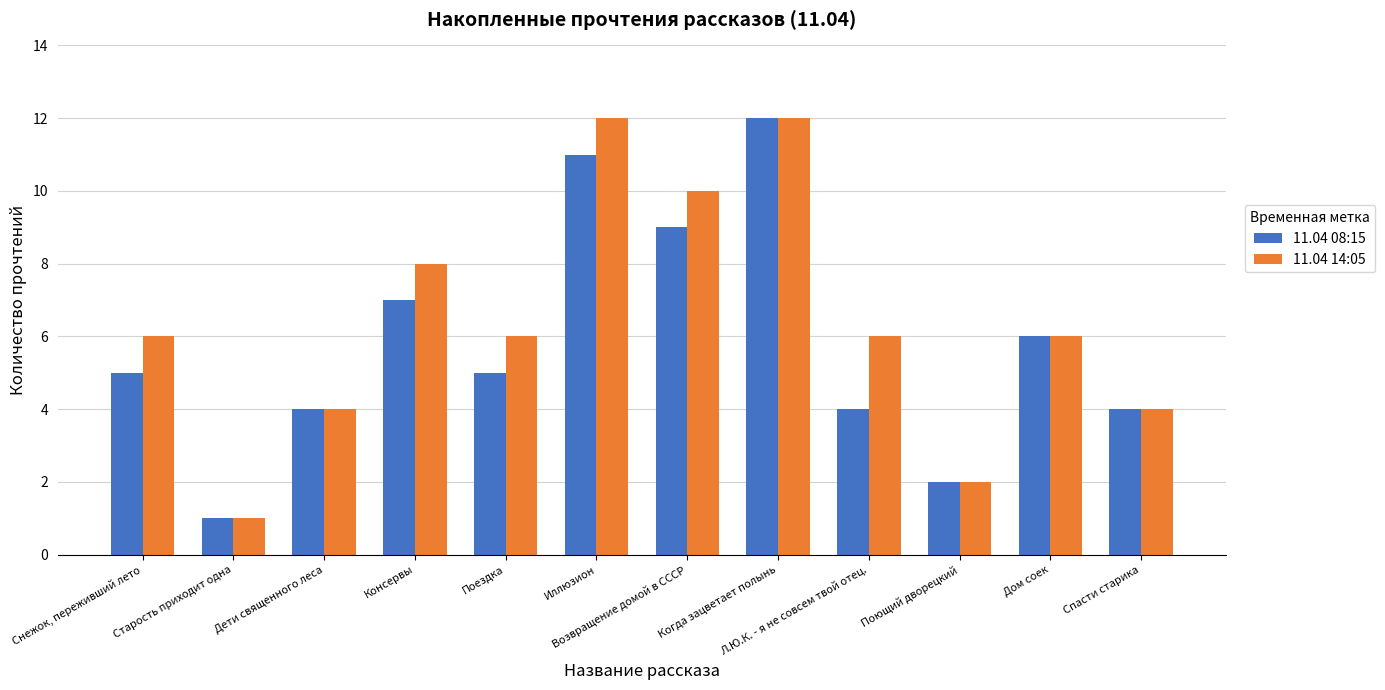

Reading left to right, what are all the values shown in this chart?

11.04 08:15: 5	1	4	7	5	11	9	12	4	2	6	4
11.04 14:05: 6	1	4	8	6	12	10	12	6	2	6	4